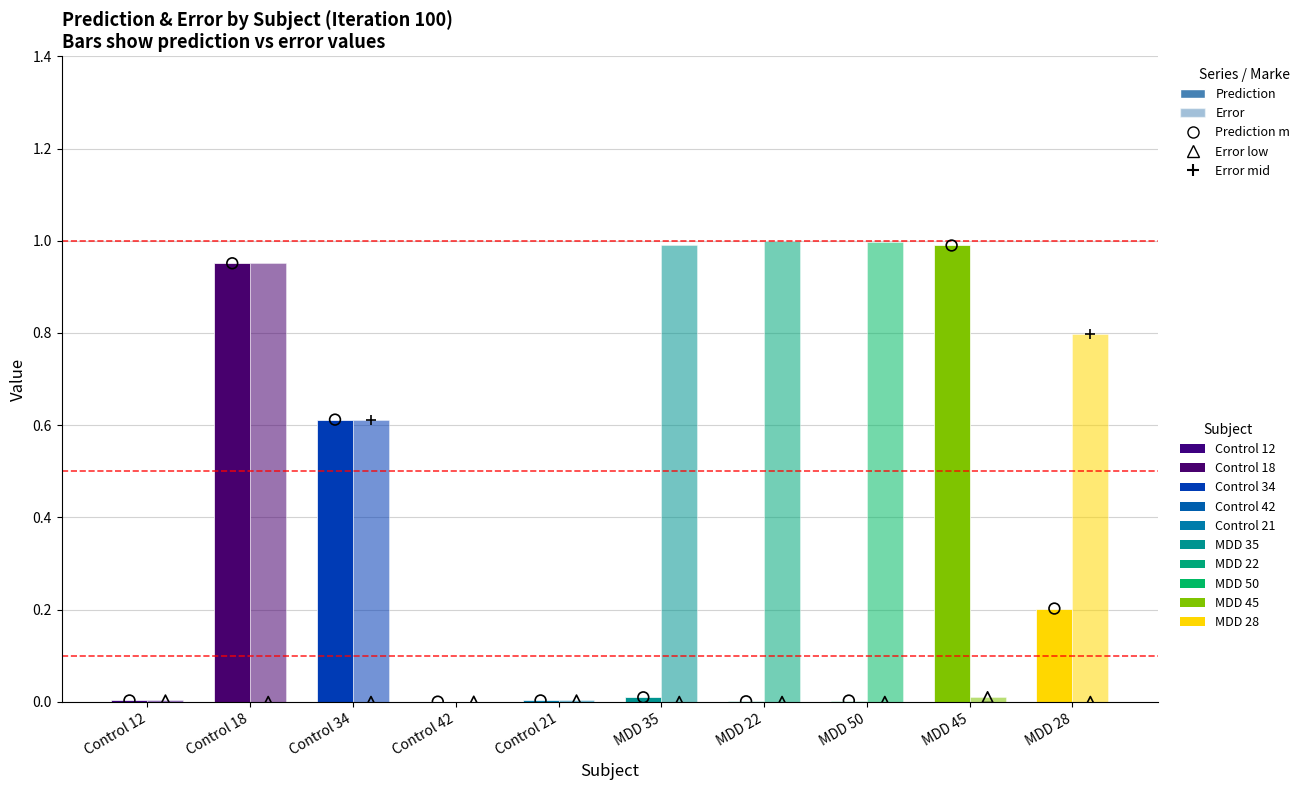

Which series has the largest total across all categories?

Error